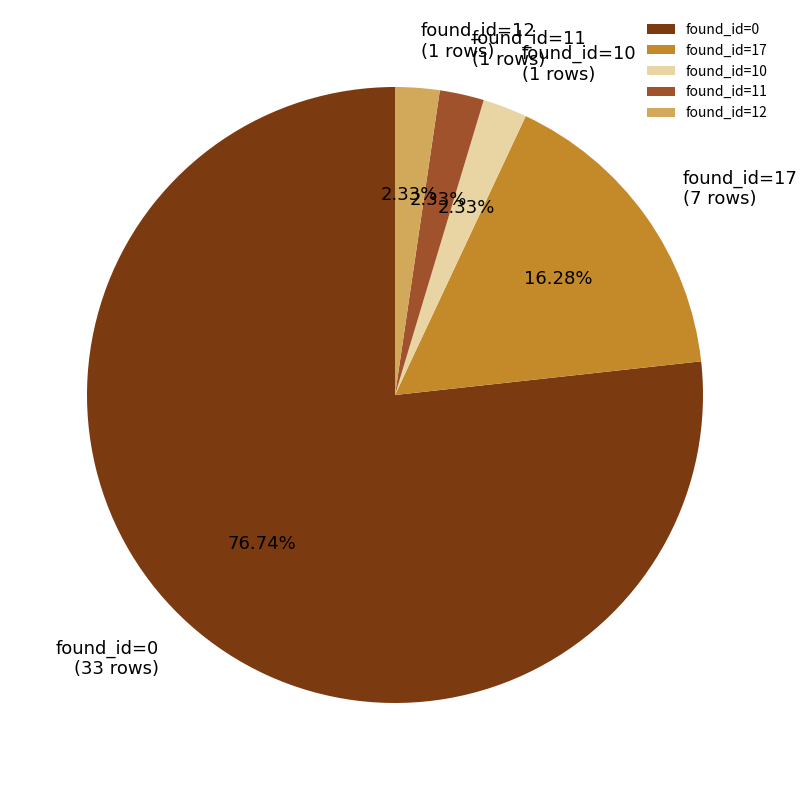

What is the majority slice?

found_id=0